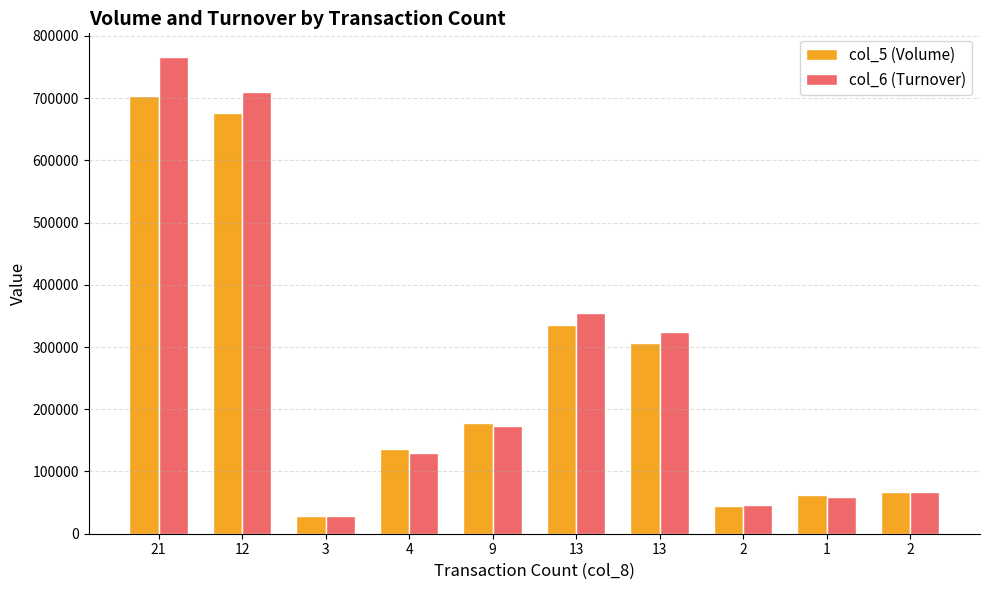

What are all the series names shown in the legend?

col_5 (Volume), col_6 (Turnover)